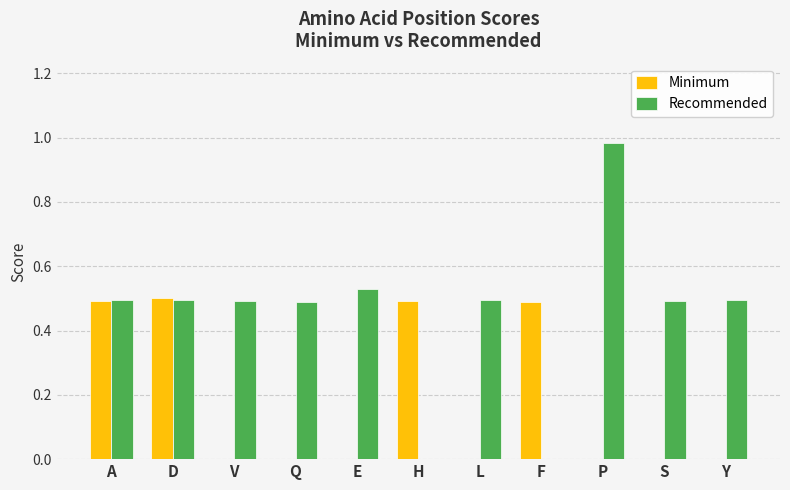

Are the bars horizontal?

No